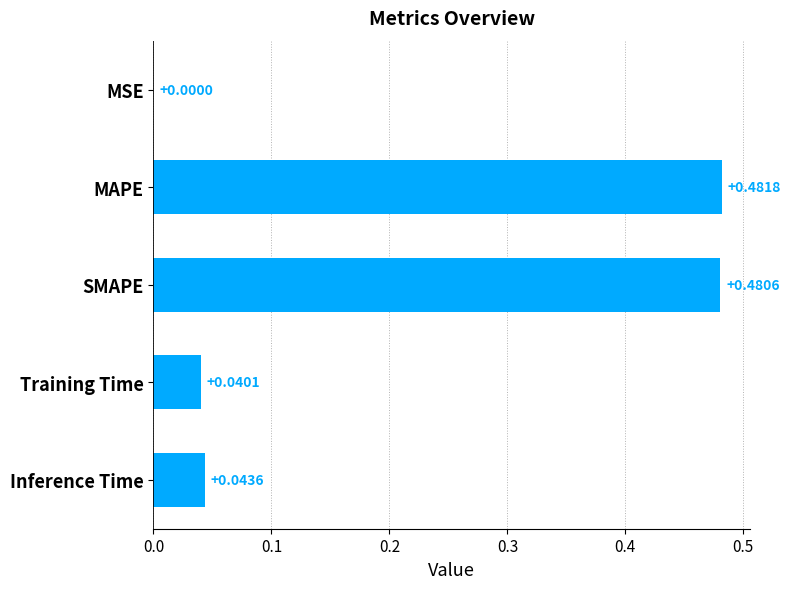

At which label is the value closest to 0?

MSE